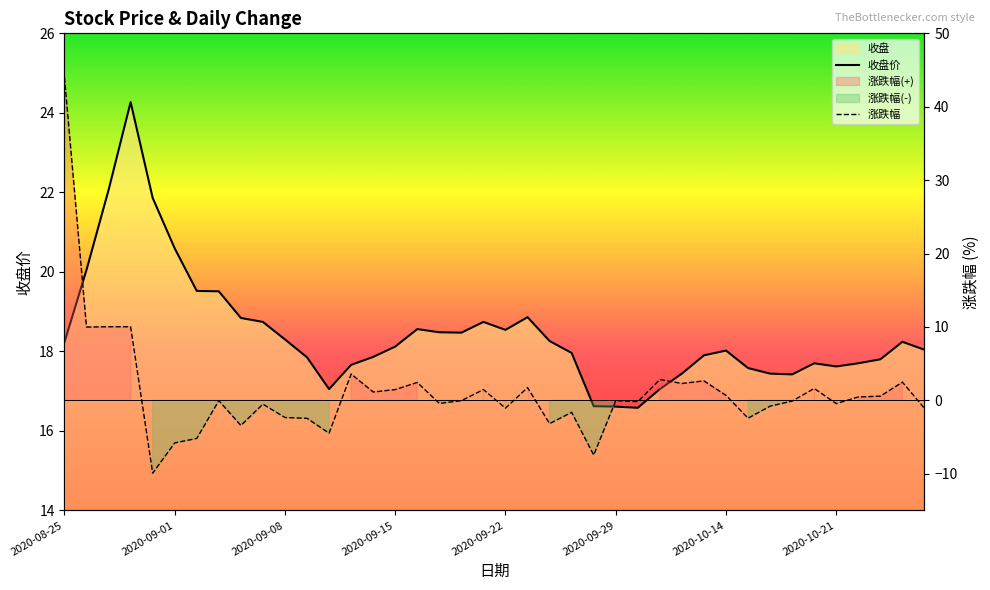

List the series in order of their overall mean, highest first.

收盘价, 涨跌幅